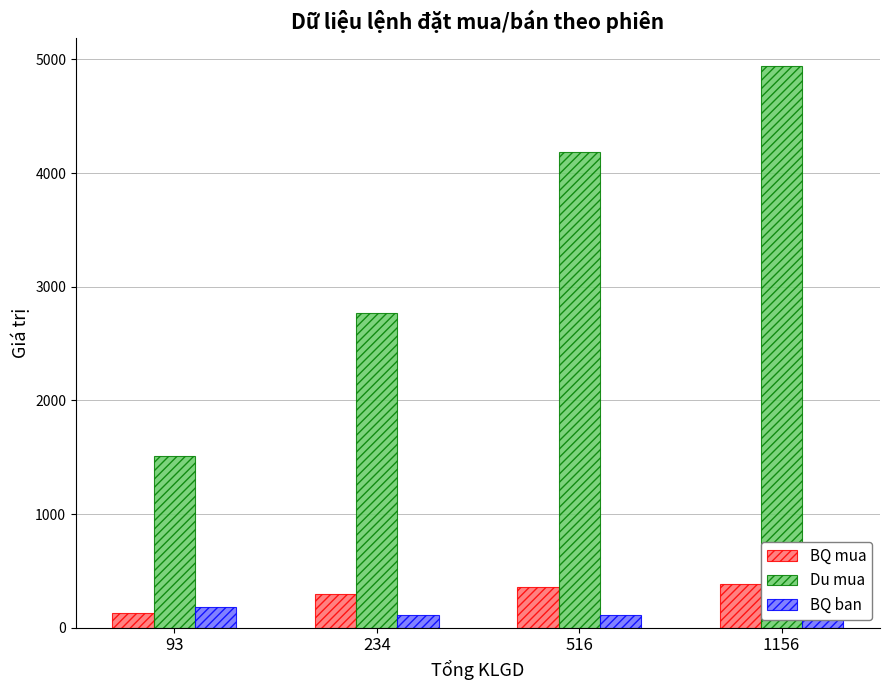

List the labels in order of Du mua value, largest first.

1156, 516, 234, 93